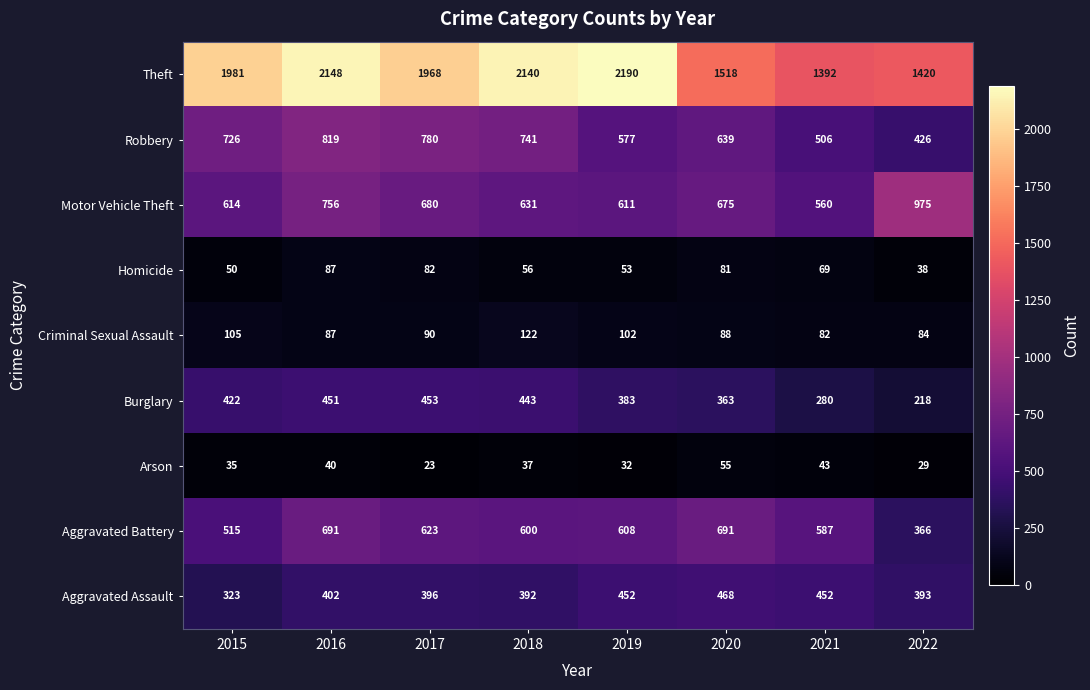

The value of Criminal Sexual Assault at 2016 is 47. True or false?

False